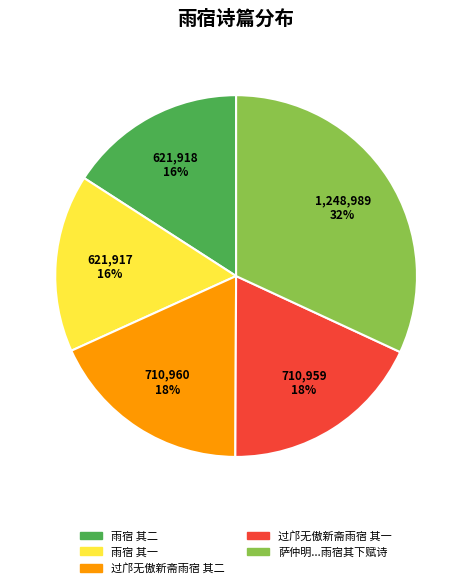

Is there a majority slice in this chart?

No